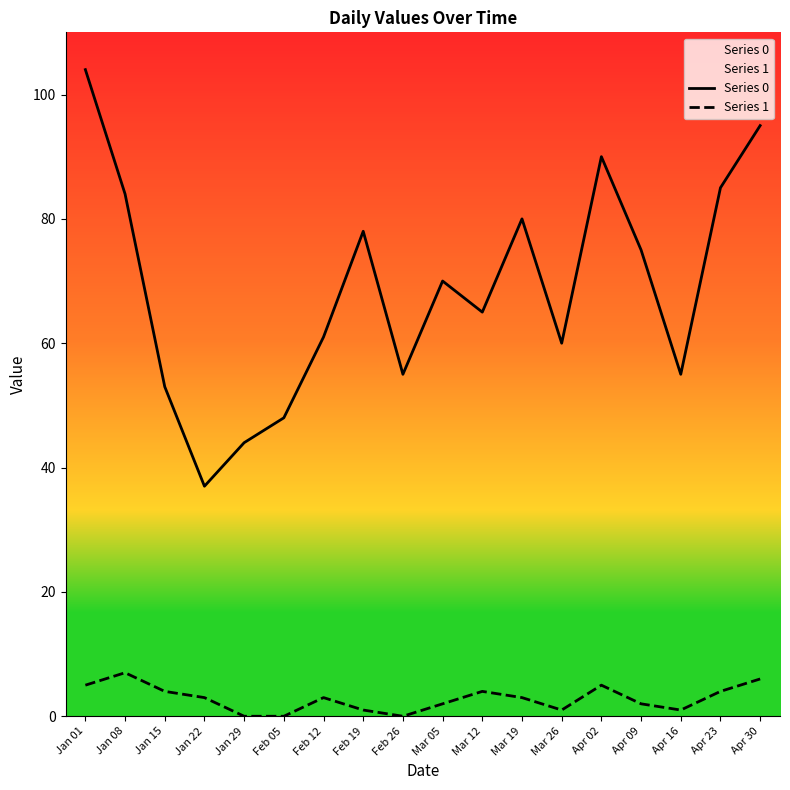

List the labels in order of Series 1 value, smallest first.

Jan 29, Feb 05, Feb 26, Feb 19, Mar 26, Apr 16, Mar 05, Apr 09, Jan 22, Feb 12, Mar 19, Jan 15, Mar 12, Apr 23, Jan 01, Apr 02, Apr 30, Jan 08